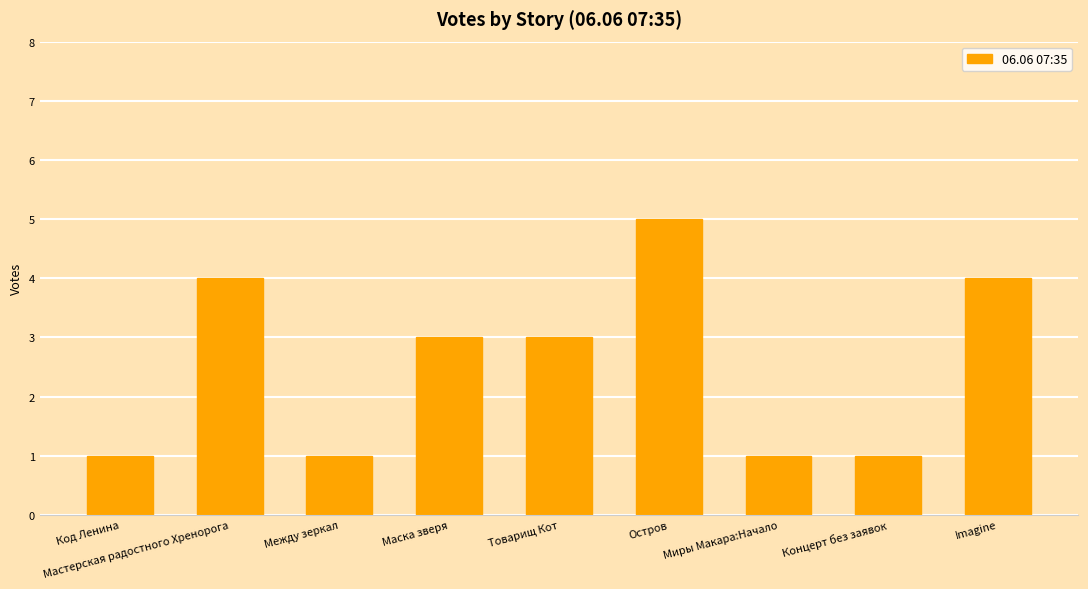

Does the chart contain stacked bars?

No